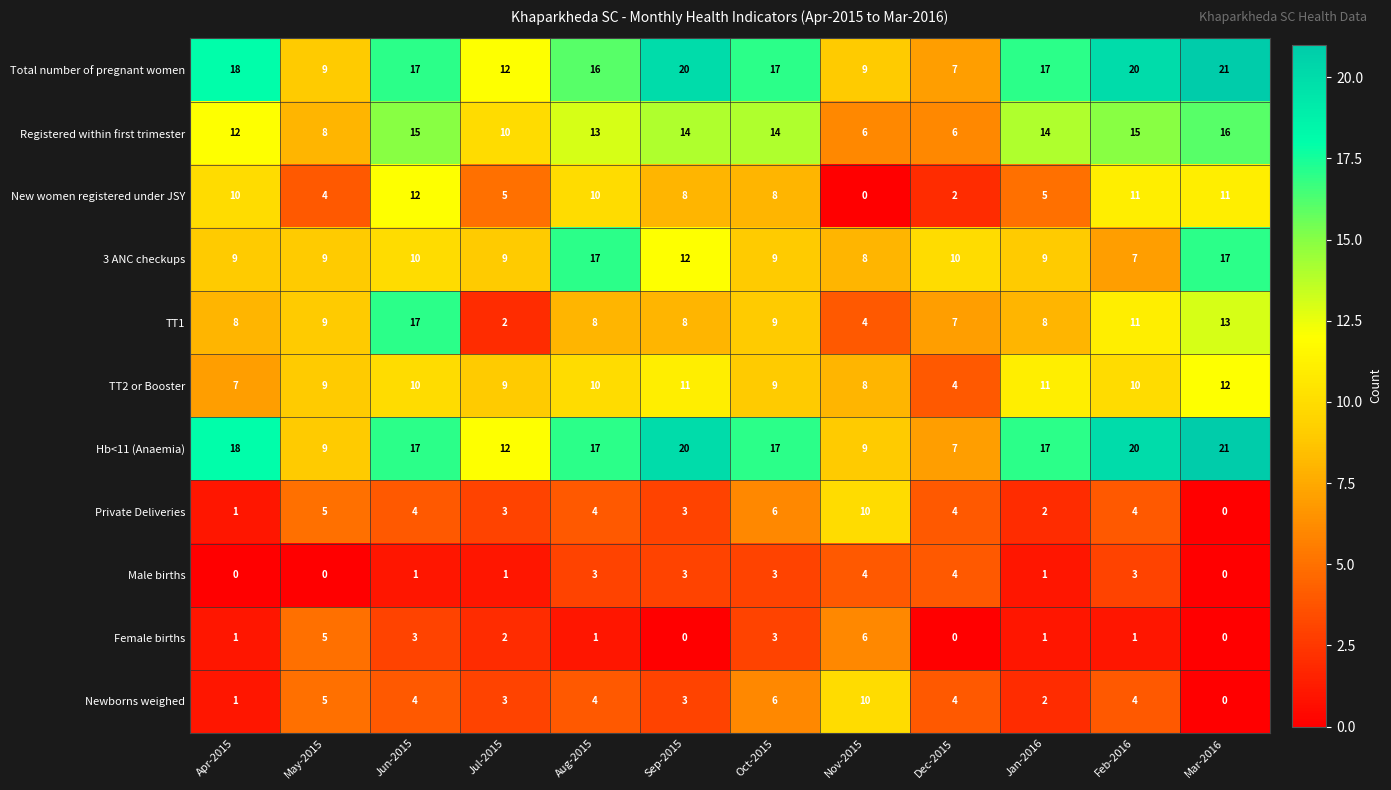

Is it true that TT1 equals 5 at May-2015?

False